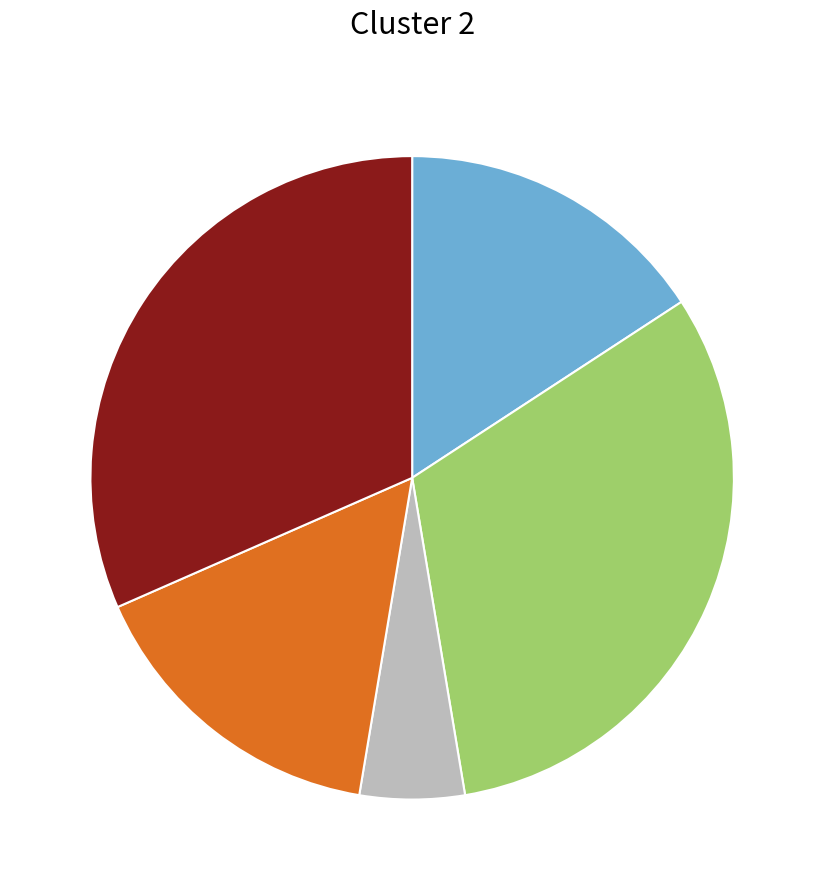

Is there a majority slice in this chart?

No